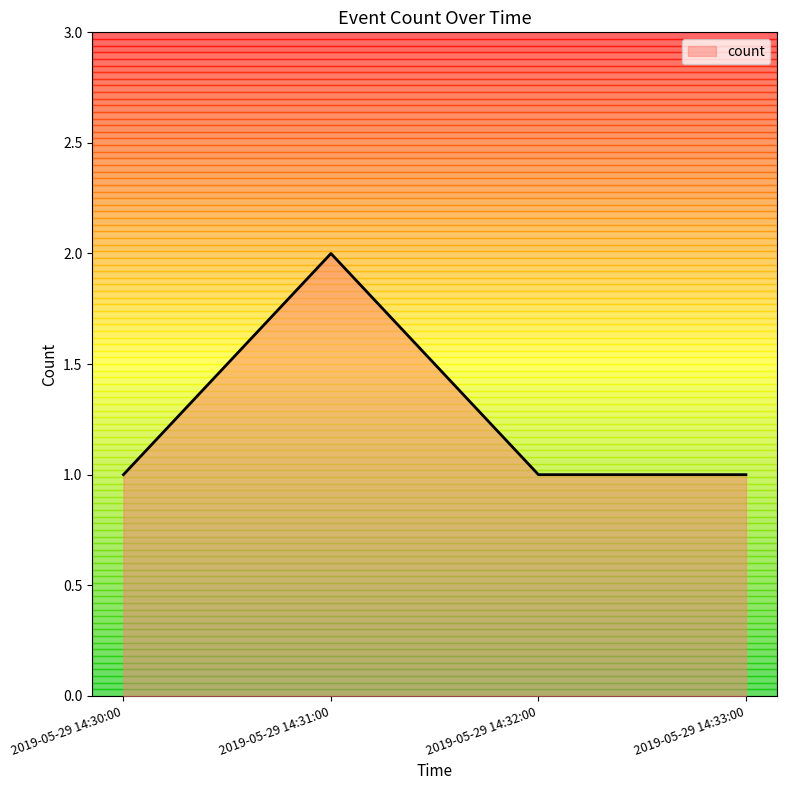

What position from the right is 2019-05-29 14:32:00?

2